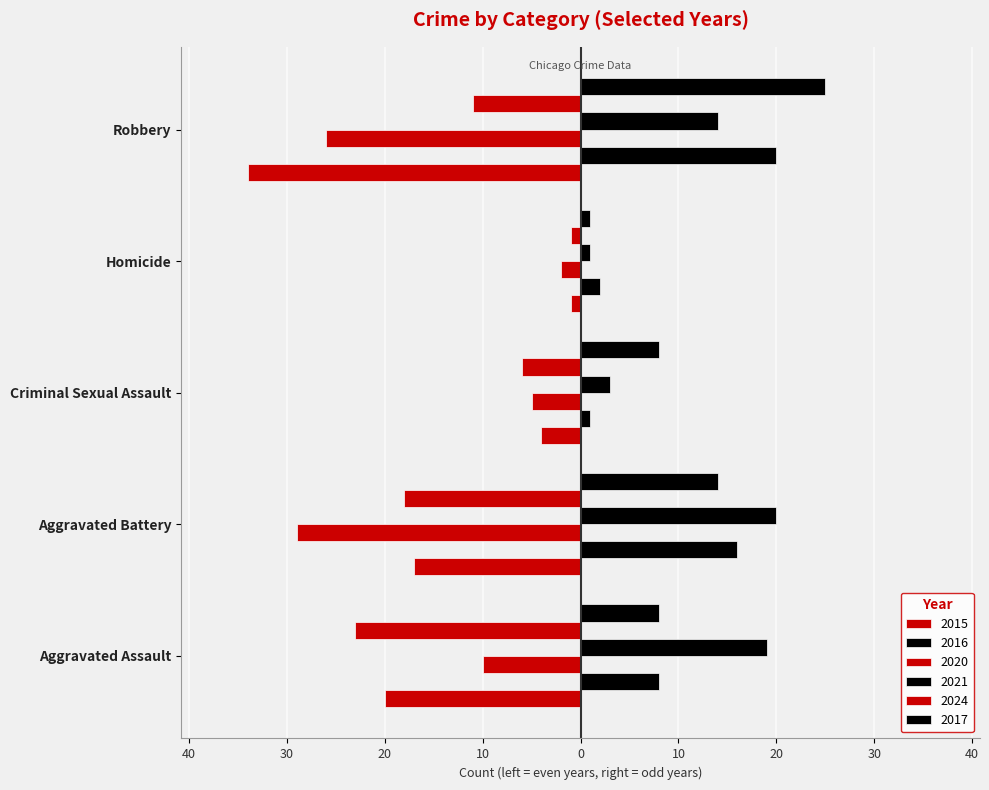

Rank the categories by 2017 value from highest to lowest.

Robbery, Aggravated Battery, Aggravated Assault, Criminal Sexual Assault, Homicide